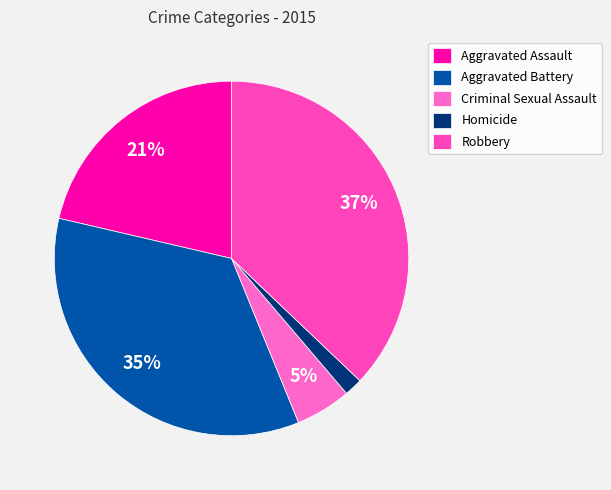

Count the number of slices in the pie.

5